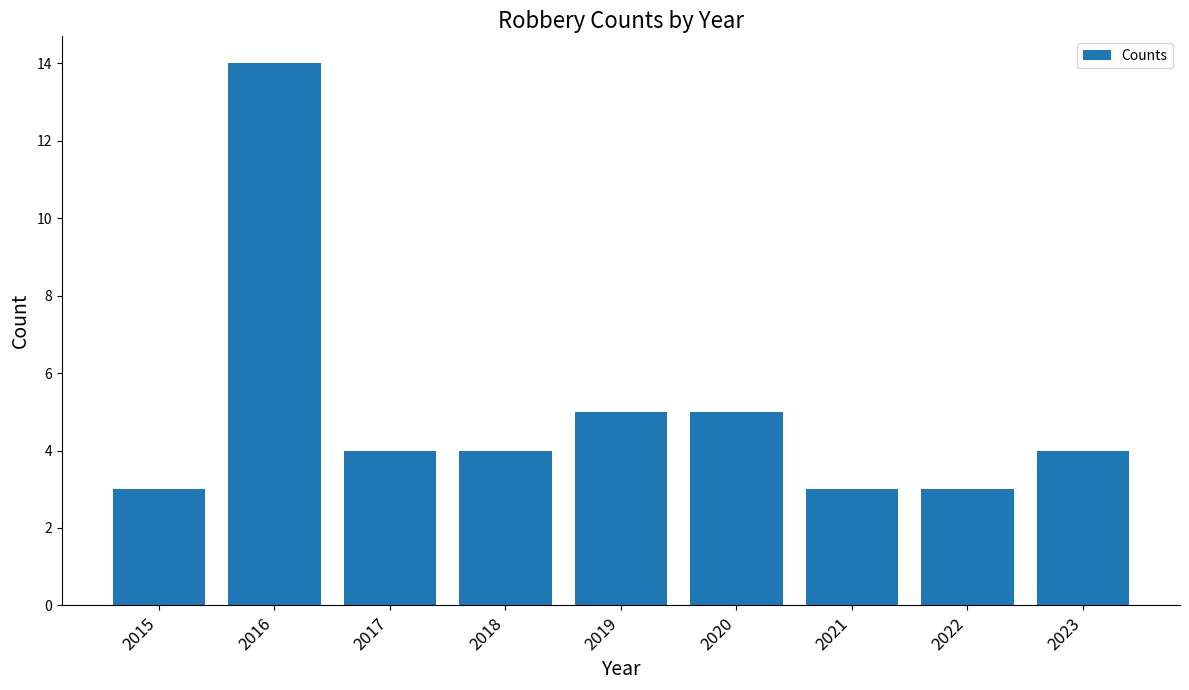

True or false: the data shows 2 at 2022.

False